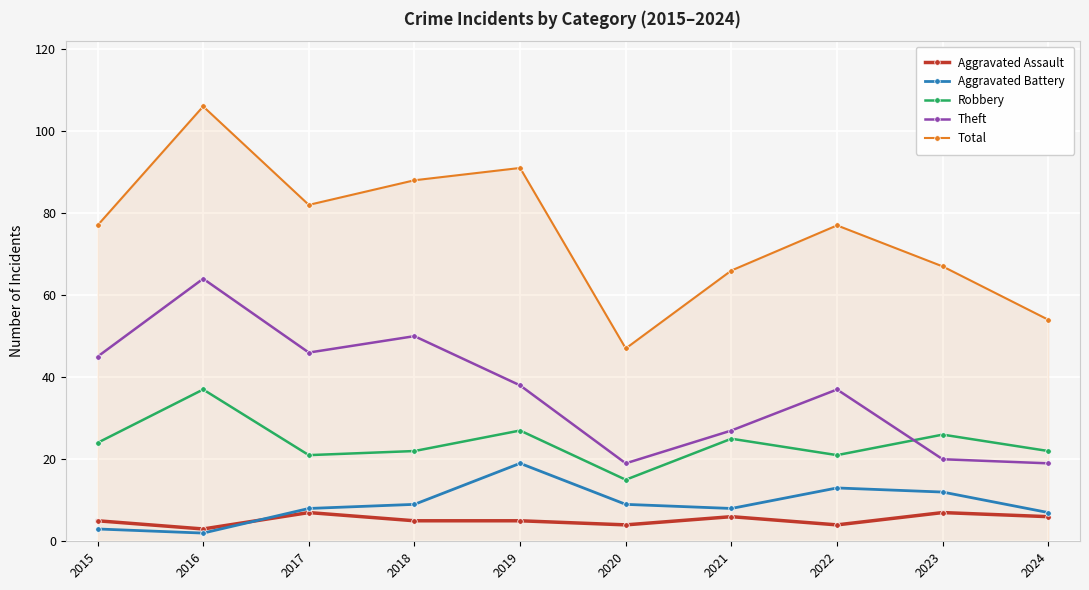

At which category is the sum across all series the highest?

2016